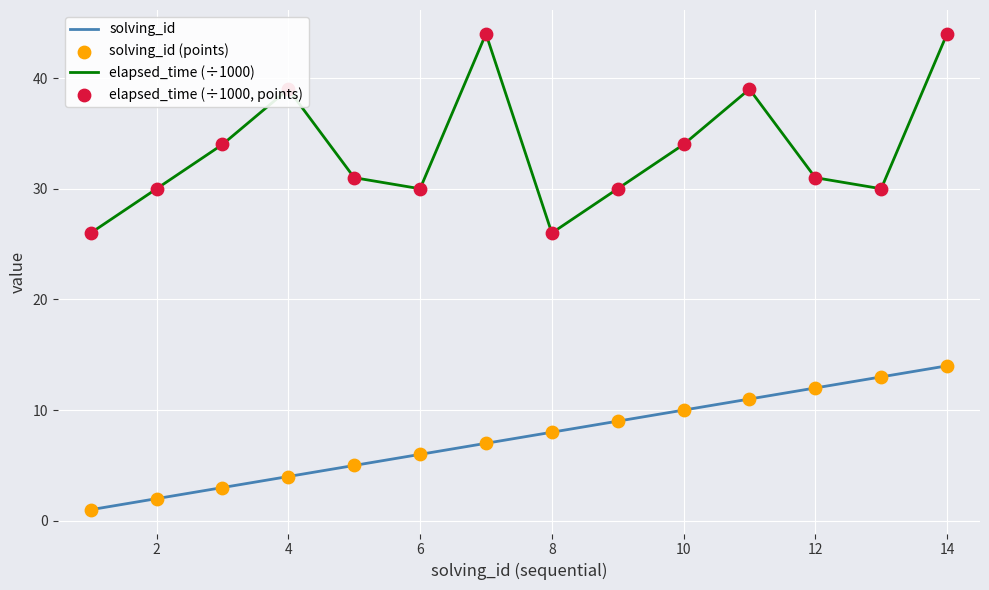

At how many categories does at least one series exceed 19?

14